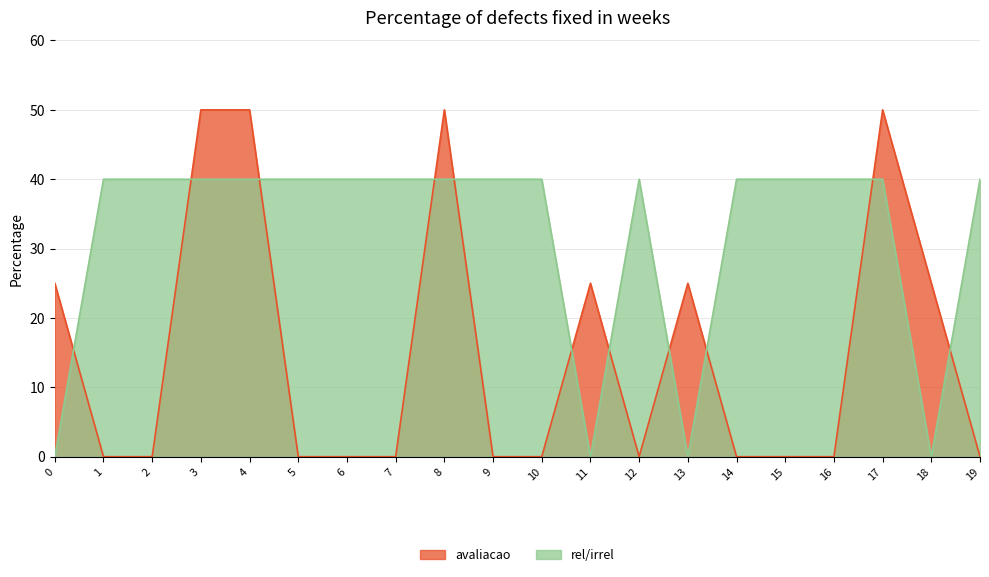

What is the difference between the highest and lowest values at 14?

40